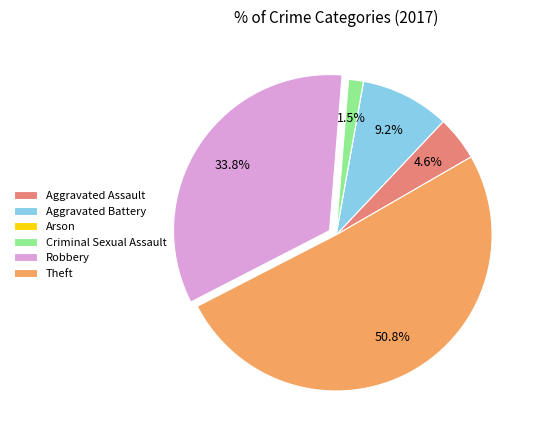

Which category has the biggest portion of the pie?

Theft